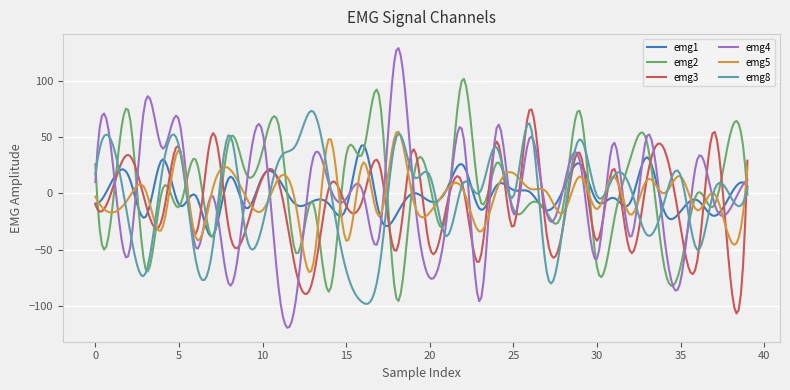

Which series has the largest range (max minus min)?

emg4